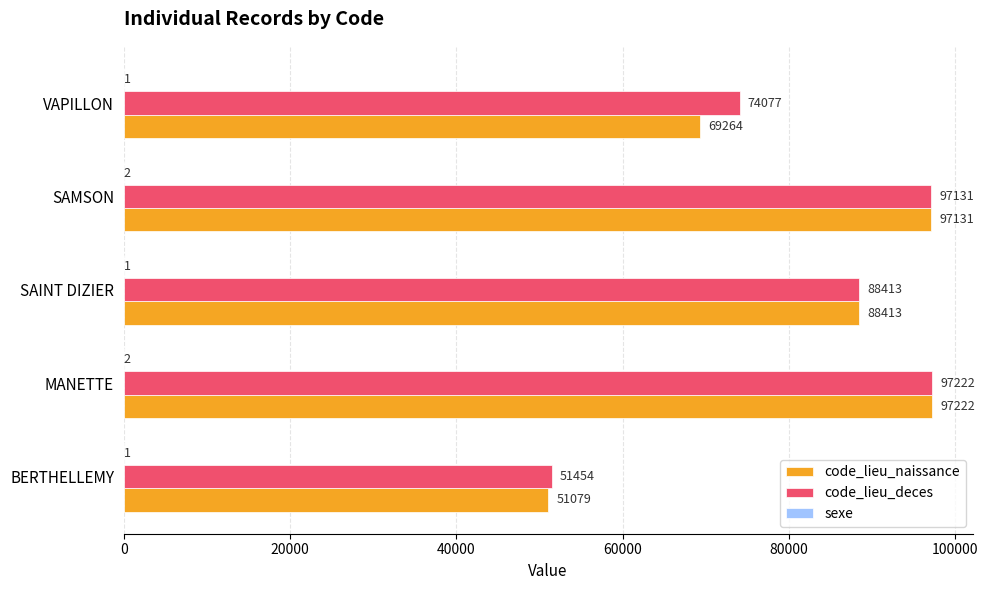

True or false: code_lieu_naissance has a value of 51079 at BERTHELLEMY.

True